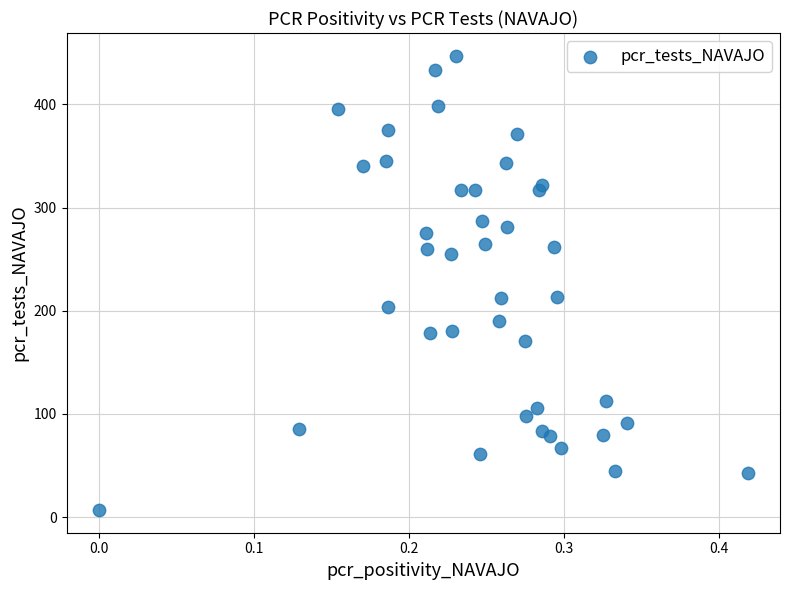

What is the range of Y values (max minus min)?

440